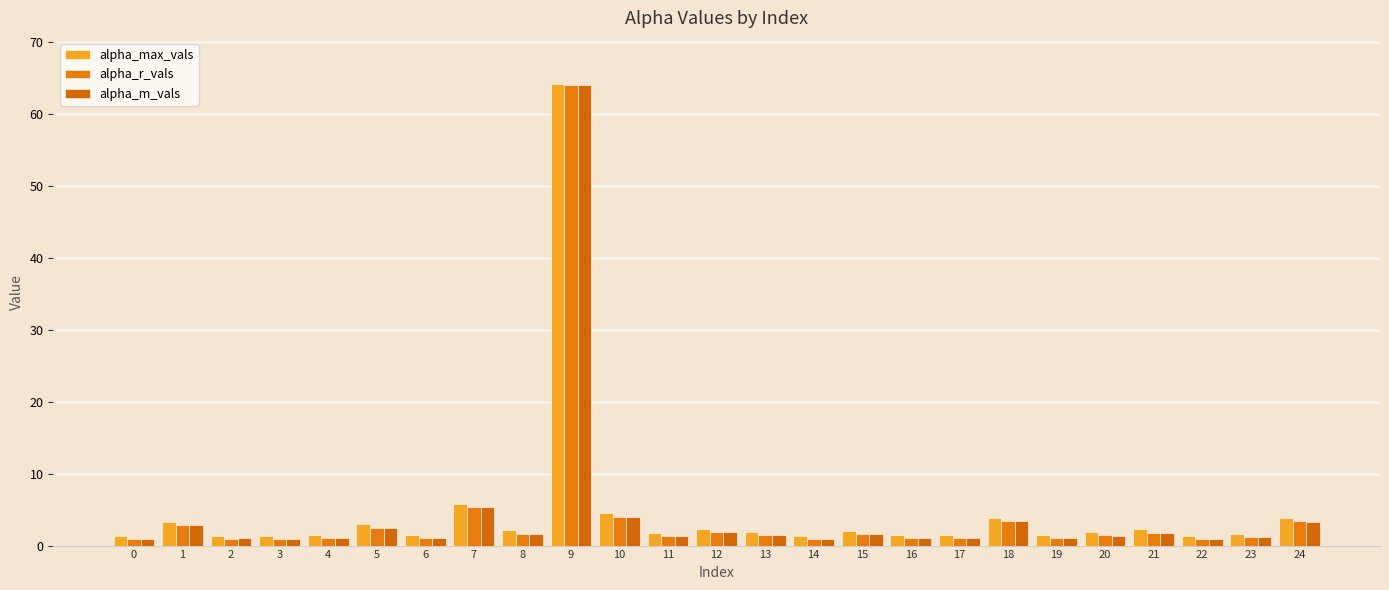

Count the number of data series in this chart.

3